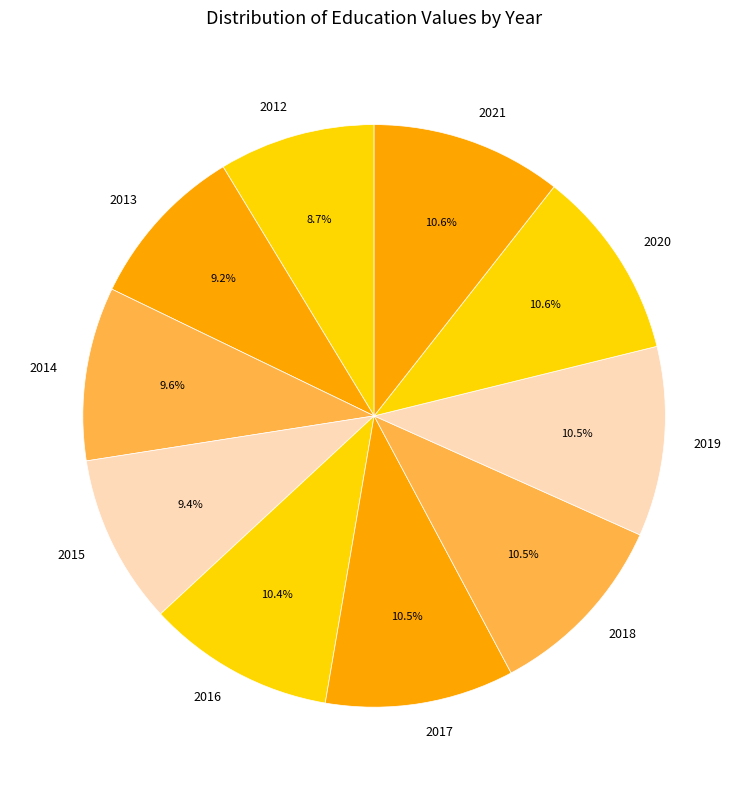

Does any single category account for the majority?

No